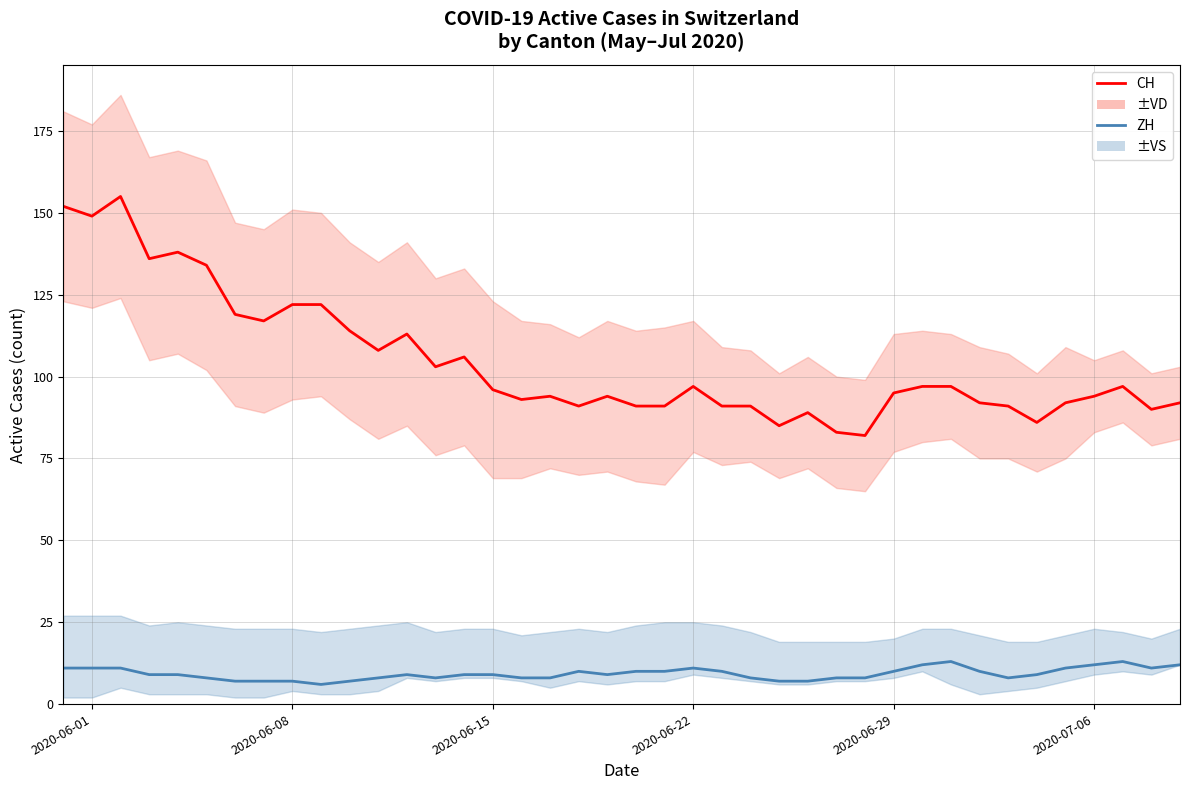

What is the greatest value displayed?

155